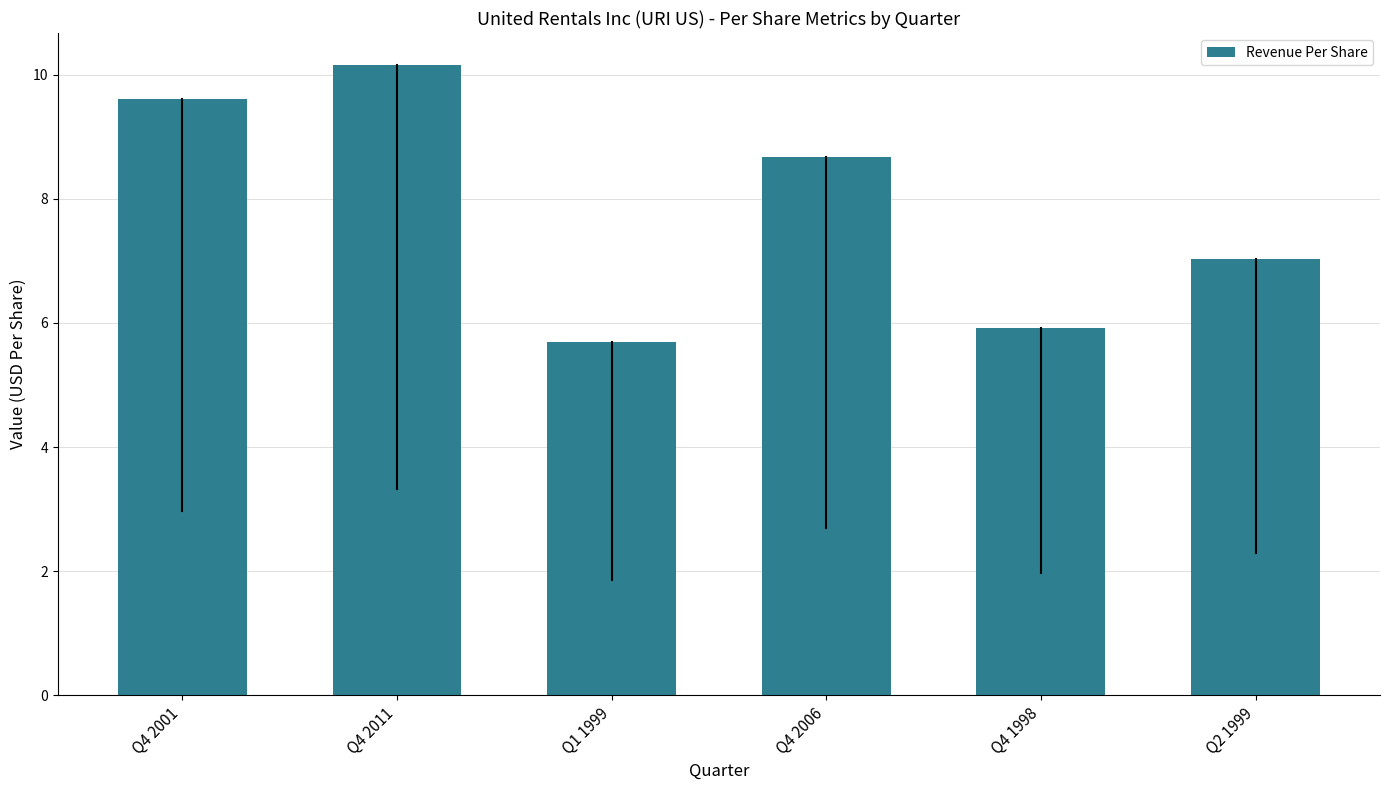

Between Q4 2001 and Q4 2011, which is larger?

Q4 2011